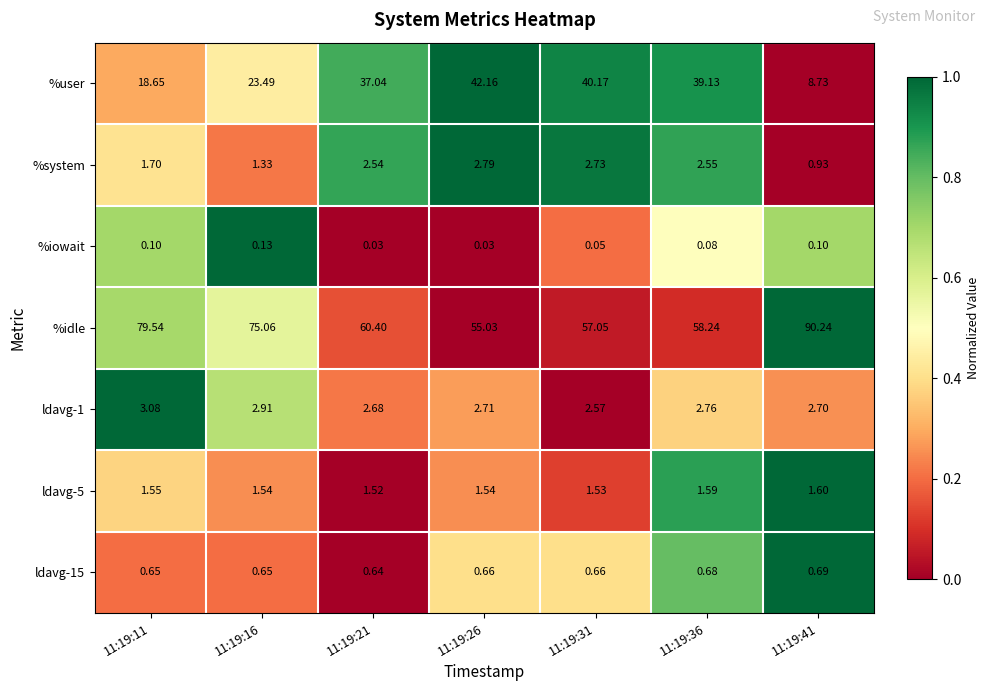

Is the value of ldavg-5 at 11:19:41 greater than the value of %system at 11:19:41?

Yes